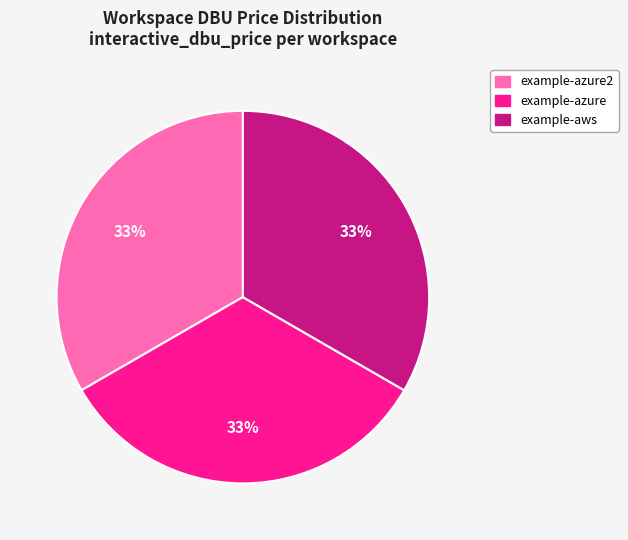

To the nearest percent, what is the average slice percentage?

33%